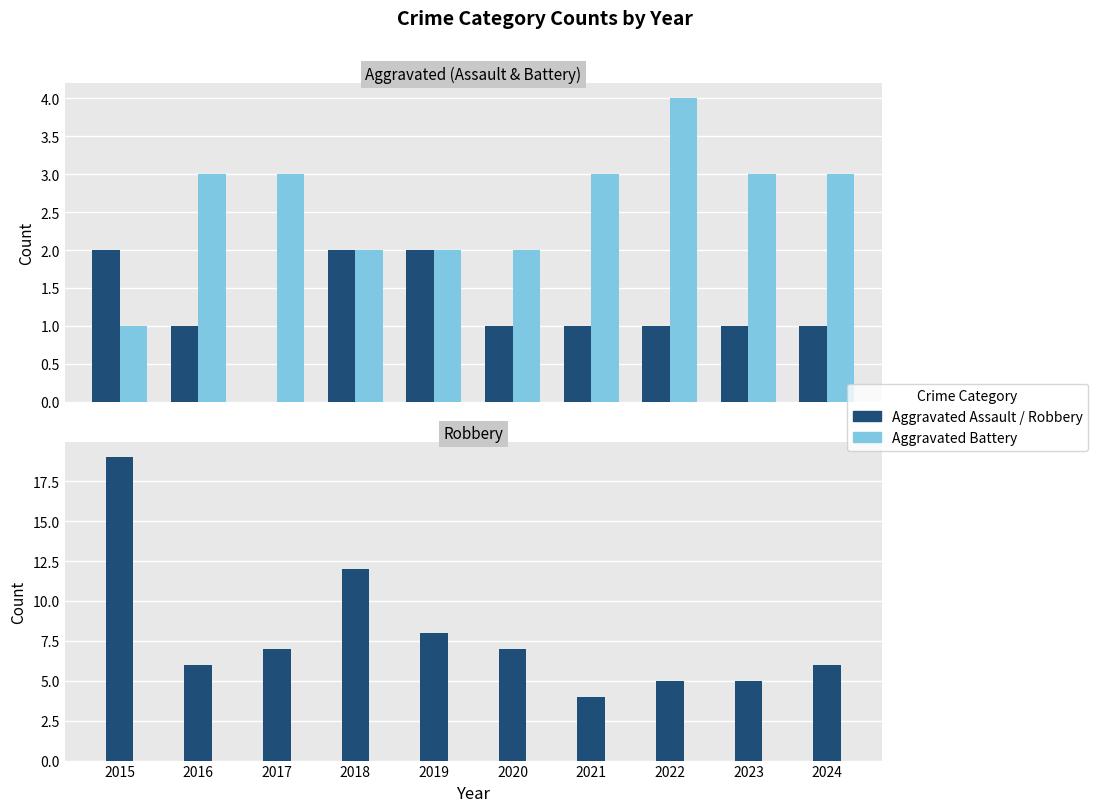

Is the value of Aggravated Battery at 2015 greater than the value of Robbery at 2018?

No